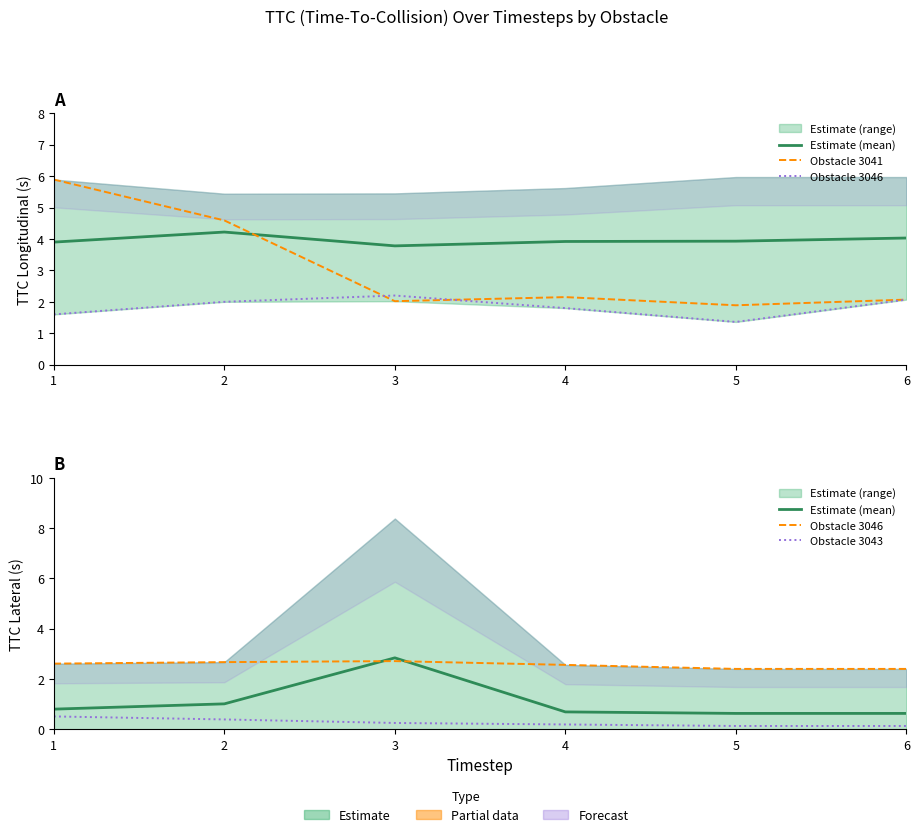

The value of Obstacle 3046 at 2 is 3.6. True or false?

False